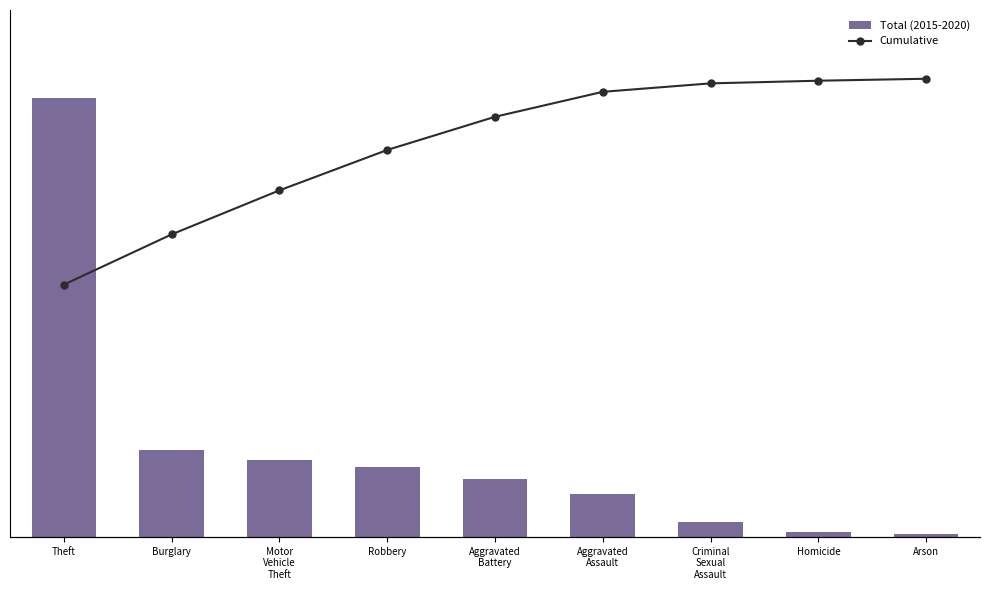

Is it true that Total (2015-2020) equals 157205.0 at Theft?

True